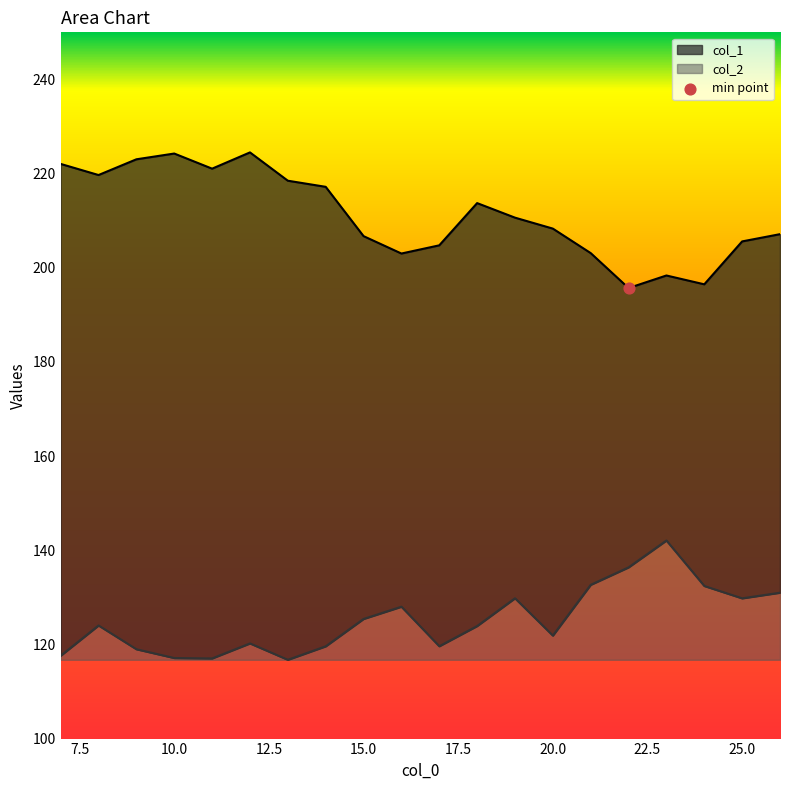

Which series has the widest spread of Y values?

col_1